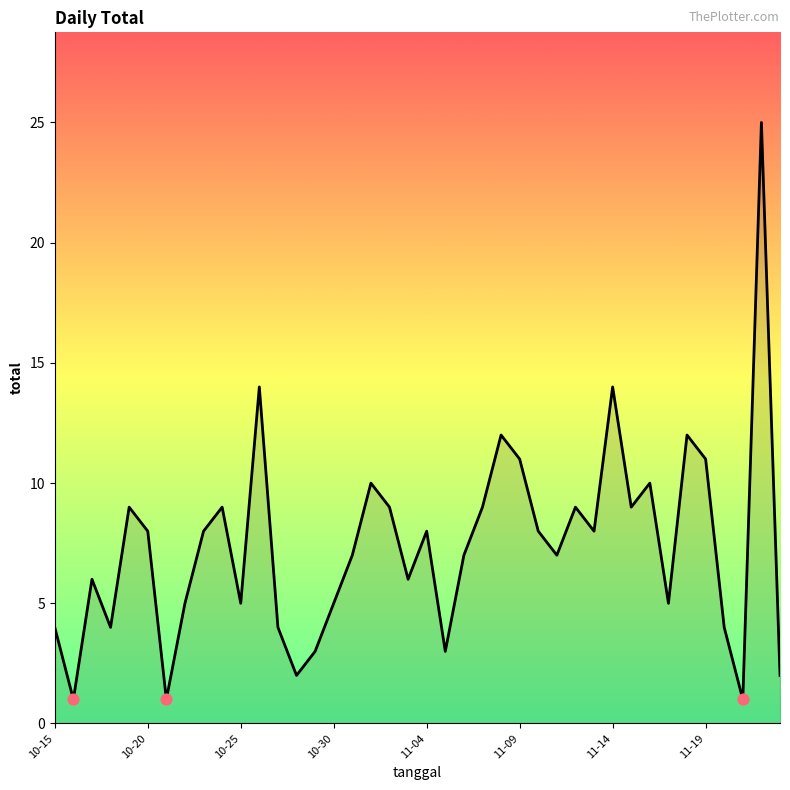

What is the maximum value shown in the chart?

25